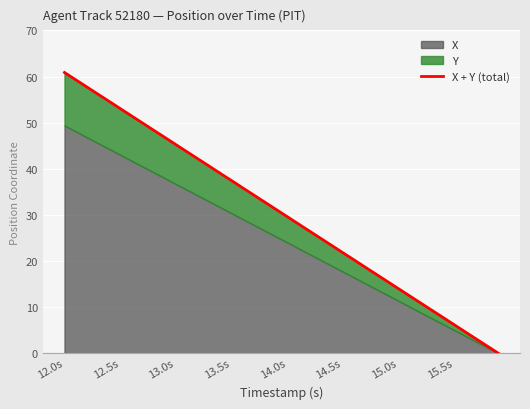

Count the number of values greater than 31.

20